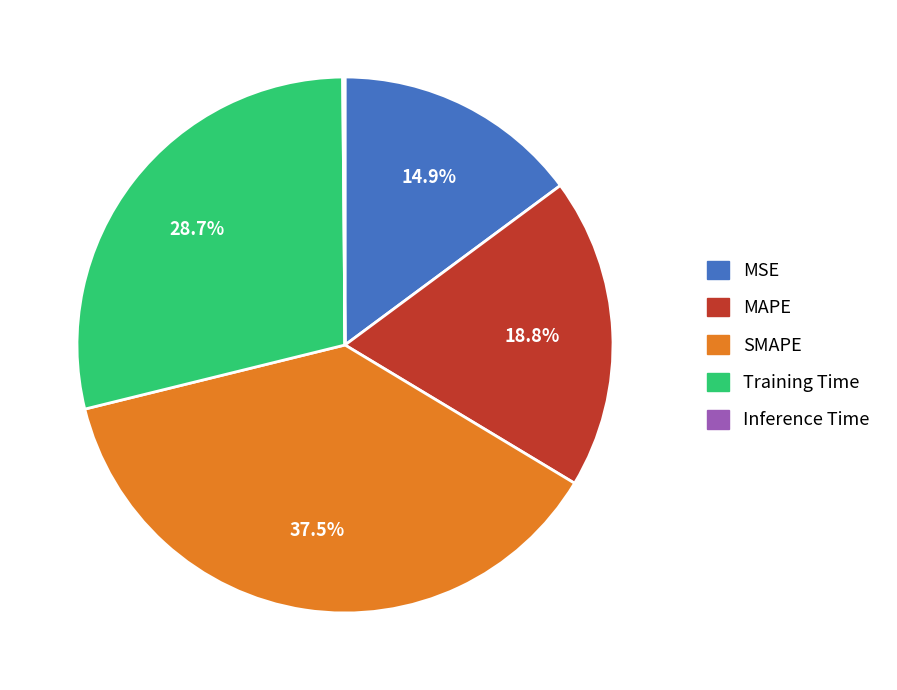

Approximately how many times larger is the value at MSE compared to Training Time?

0.5